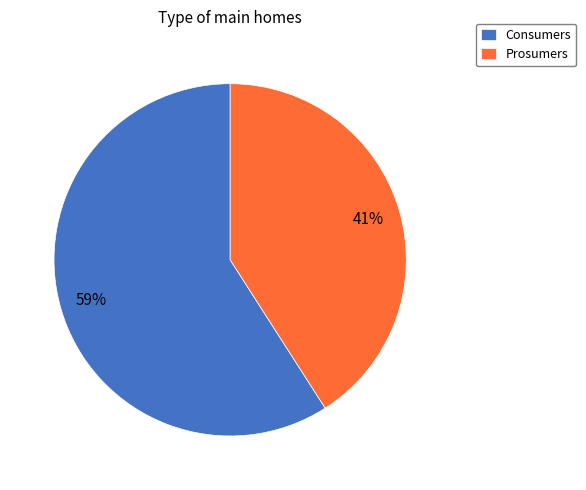

Does Consumers account for over 50% of the chart?

Yes